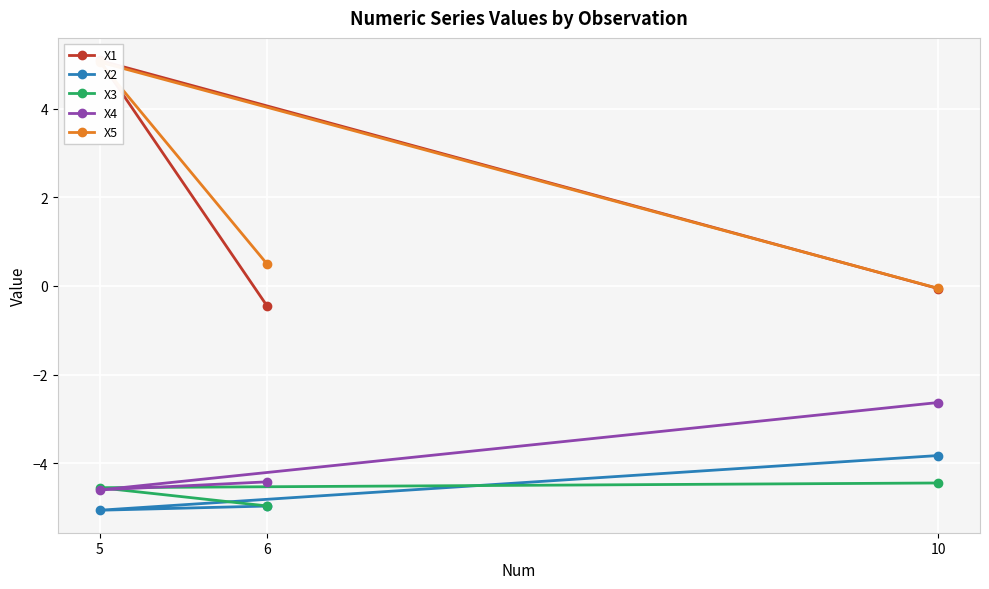

Which series has the largest range (max minus min)?

X1